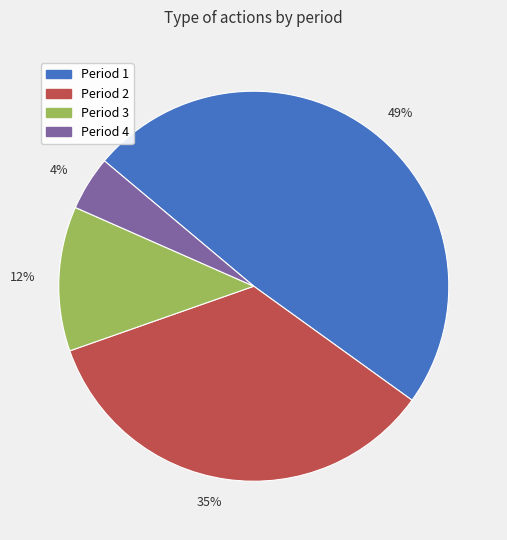

To the nearest percent, what is the average slice percentage?

25%